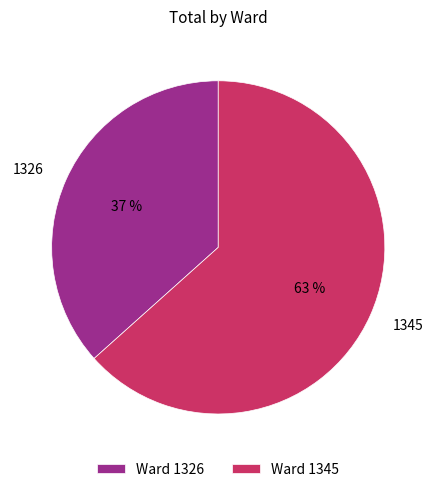

Rank the categories by value from lowest to highest.

1326, 1345